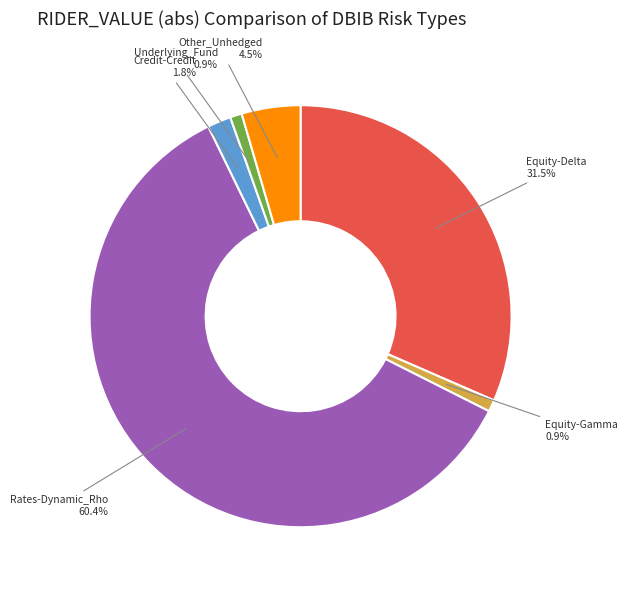

To the nearest percent, what is the average slice percentage?

17%